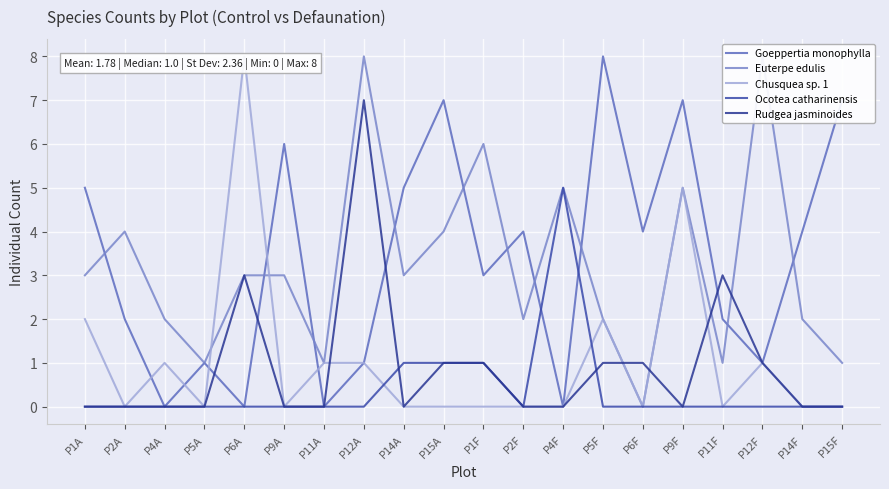

Reading left to right, transcribe all the data shown in this chart.

Goeppertia monophylla: P1A=5	P2A=2	P4A=0	P5A=1	P6A=0	P9A=6	P11A=0	P12A=1	P14A=5	P15A=7	P1F=3	P2F=4	P4F=0	P5F=8	P6F=4	P9F=7	P11F=2	P12F=1	P14F=4	P15F=7
Euterpe edulis: P1A=3	P2A=4	P4A=2	P5A=1	P6A=3	P9A=3	P11A=1	P12A=8	P14A=3	P15A=4	P1F=6	P2F=2	P4F=5	P5F=2	P6F=0	P9F=5	P11F=1	P12F=8	P14F=2	P15F=1
Chusquea sp. 1: P1A=2	P2A=0	P4A=1	P5A=0	P6A=8	P9A=0	P11A=1	P12A=1	P14A=0	P15A=0	P1F=0	P2F=0	P4F=0	P5F=2	P6F=0	P9F=5	P11F=0	P12F=1	P14F=0	P15F=0
Ocotea catharinensis: P1A=0	P2A=0	P4A=0	P5A=0	P6A=0	P9A=0	P11A=0	P12A=0	P14A=1	P15A=1	P1F=1	P2F=0	P4F=5	P5F=0	P6F=0	P9F=0	P11F=0	P12F=0	P14F=0	P15F=0
Rudgea jasminoides: P1A=0	P2A=0	P4A=0	P5A=0	P6A=3	P9A=0	P11A=0	P12A=7	P14A=0	P15A=1	P1F=1	P2F=0	P4F=0	P5F=1	P6F=1	P9F=0	P11F=3	P12F=1	P14F=0	P15F=0